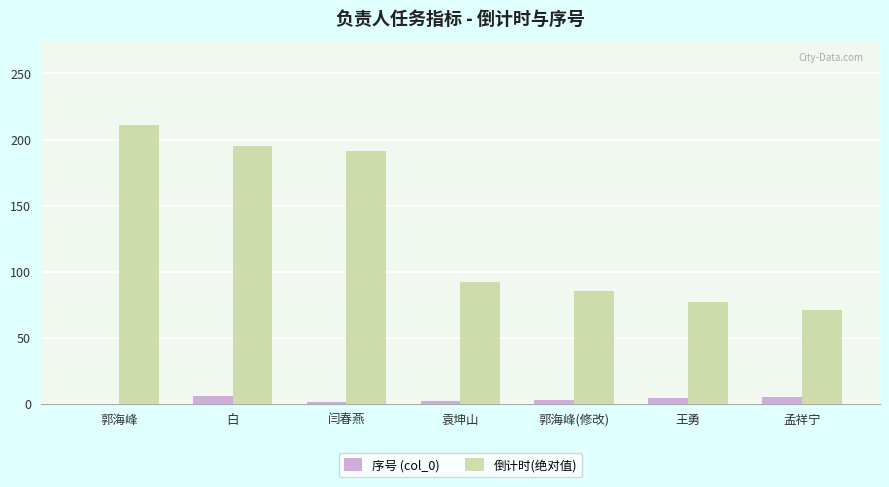

Between 郭海峰 and 袁坤山, which series saw the biggest shift?

倒计时(绝对值)